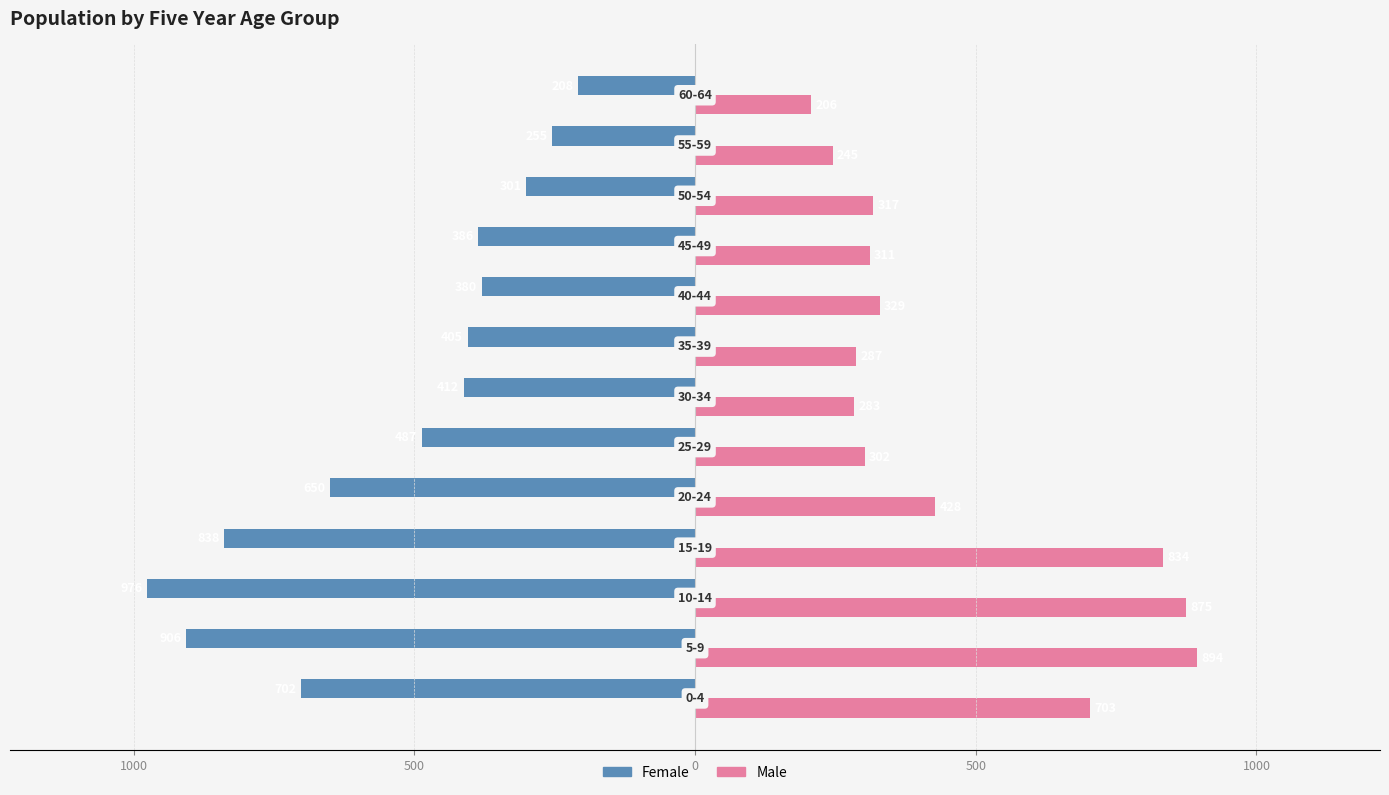

Which series has the widest spread of values?

Female